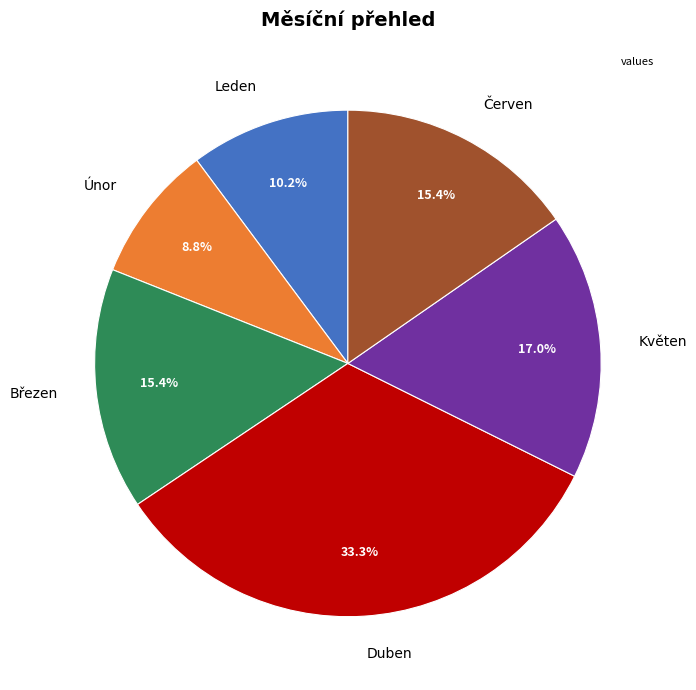

Which has a higher value, Březen or Duben?

Duben